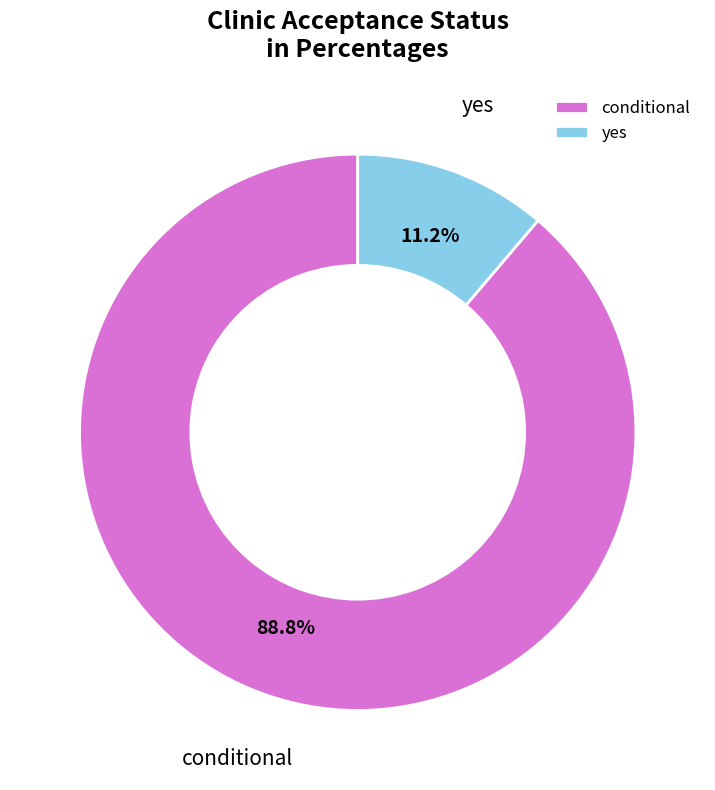

To the nearest percent, what is the difference between the largest and smallest slice percentages?

78%